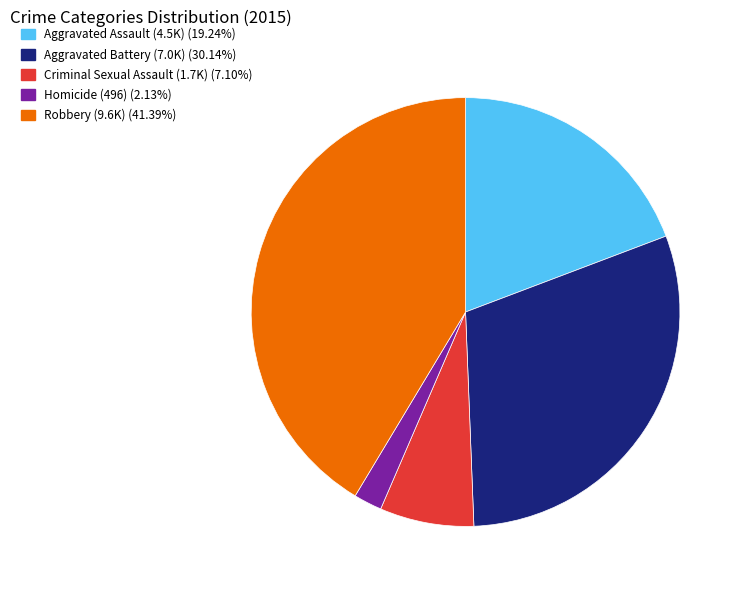

How many segments does this pie chart have?

5